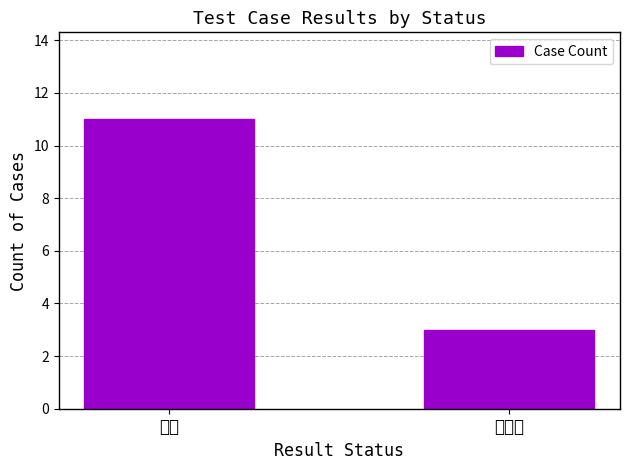

List the labels in order of value, smallest first.

未通过, 通过